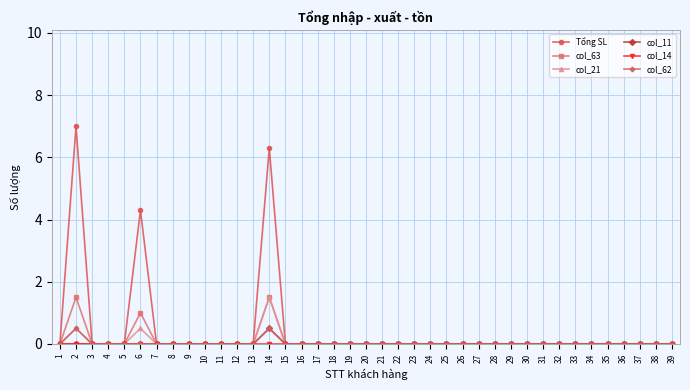

Which series has the widest spread of values?

Tổng SL